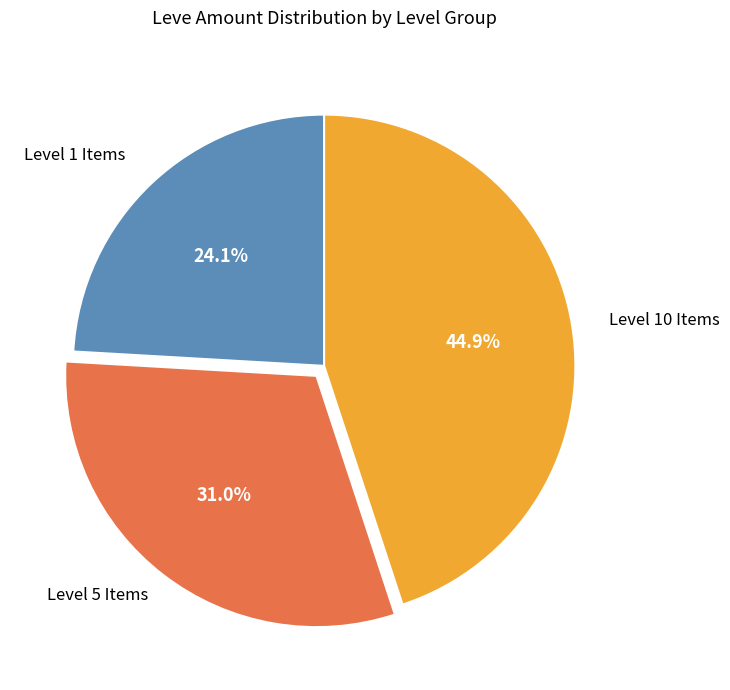

Is there a majority slice in this chart?

No